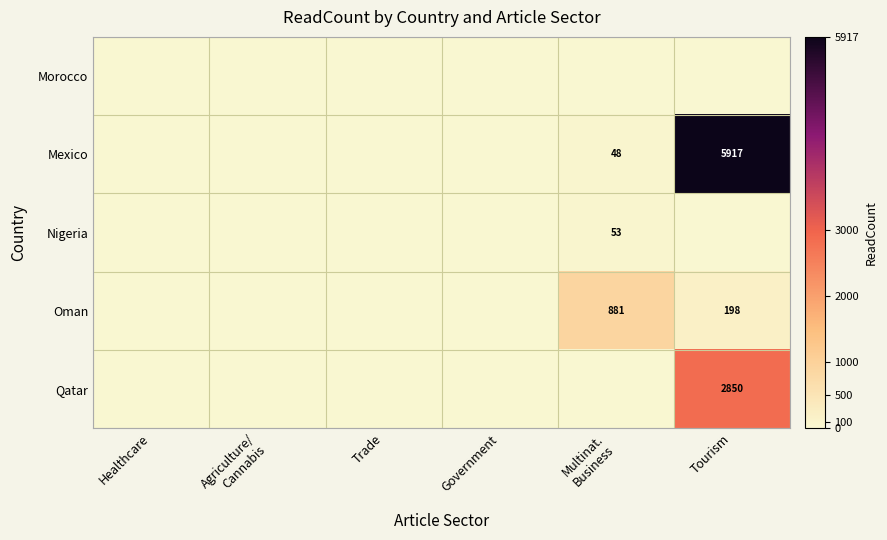

True or false: Mexico has a value of 1265 at Tourism.

False